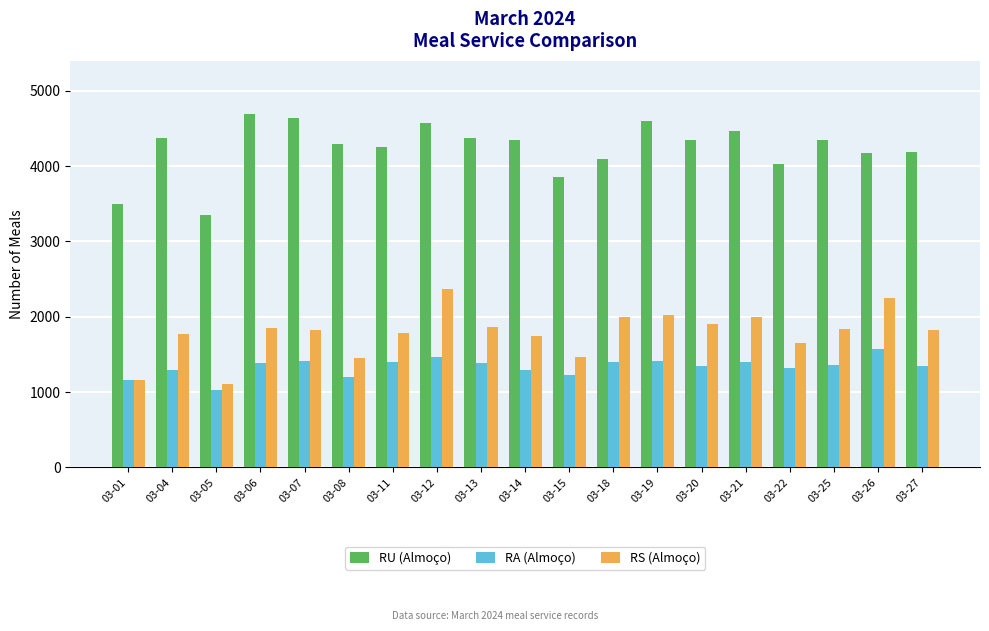

Which series has the largest range (max minus min)?

RU (Almoço)